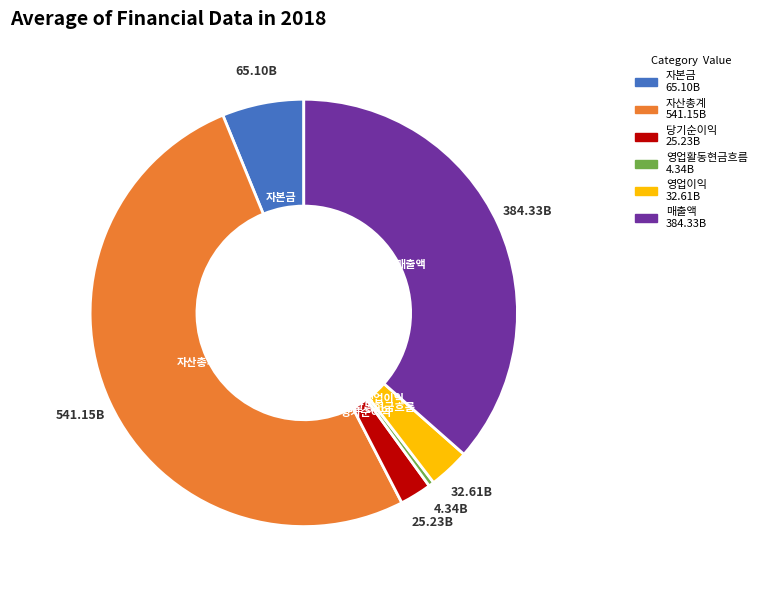

How many slices are in this pie chart?

6